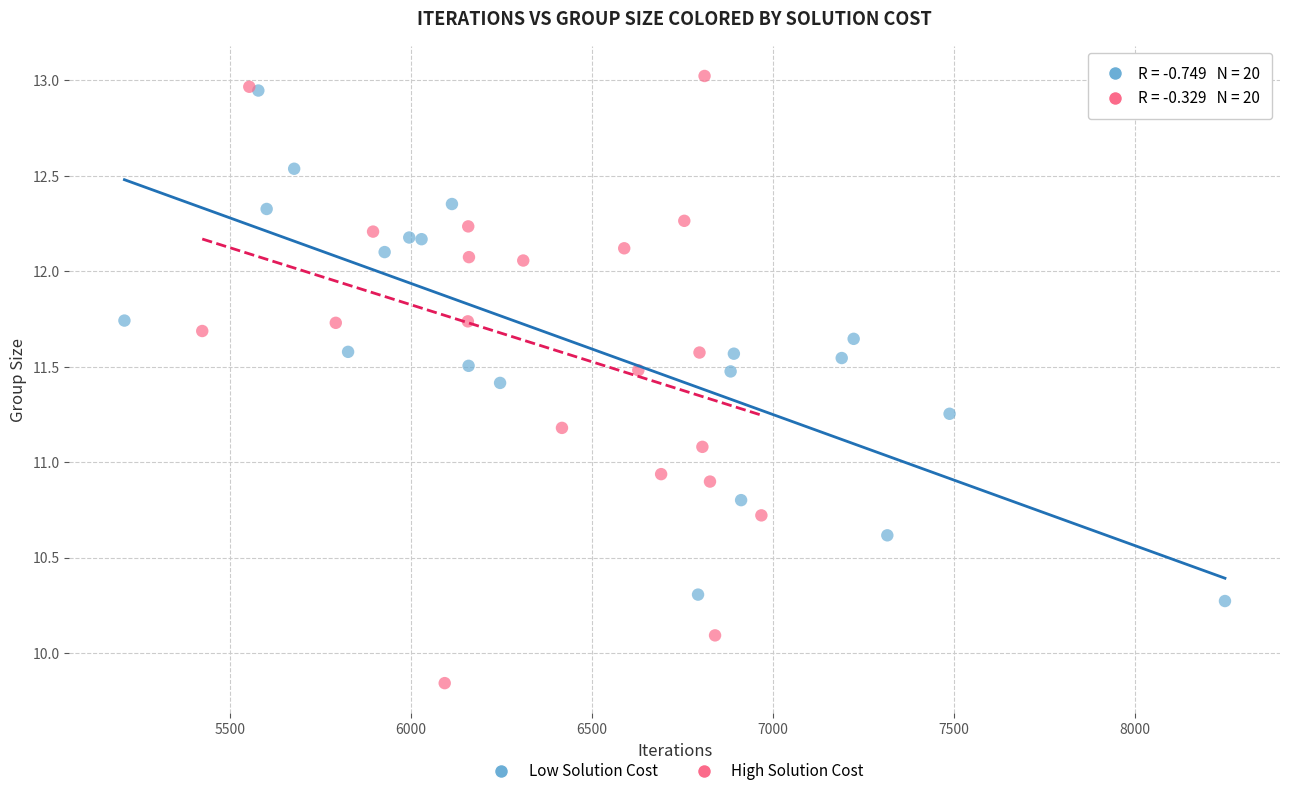

Which series has the widest spread of Y values?

High Solution Cost